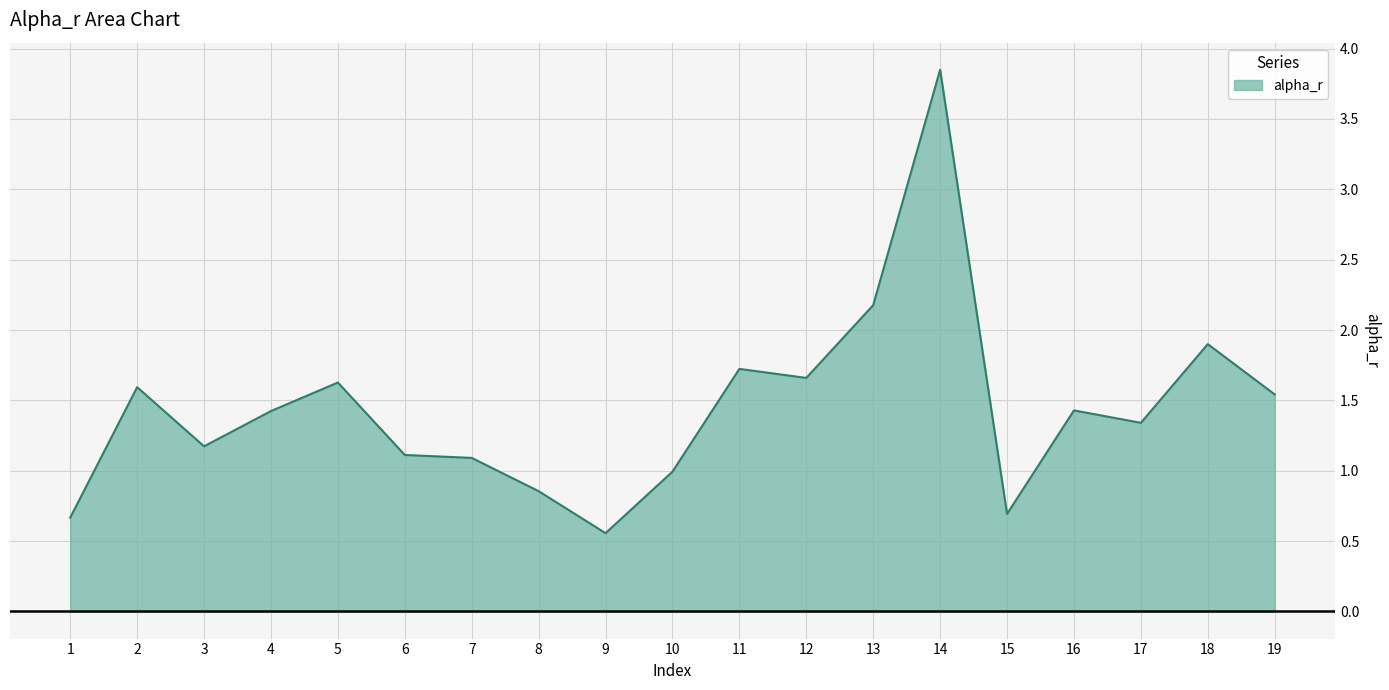

The chart shows a value of 2.2 at 13. True or false?

True